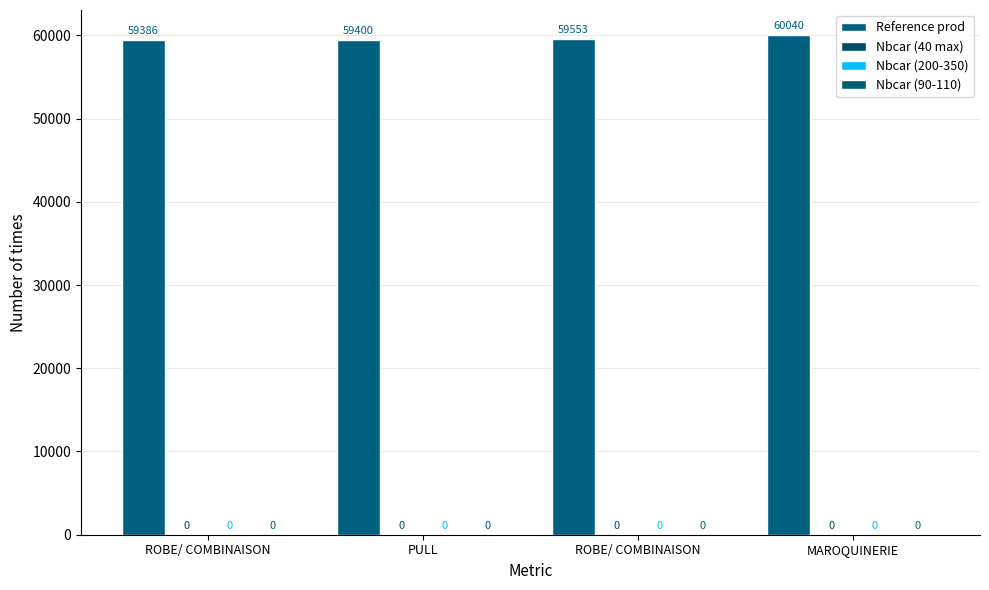

How many bars are there in total?

4